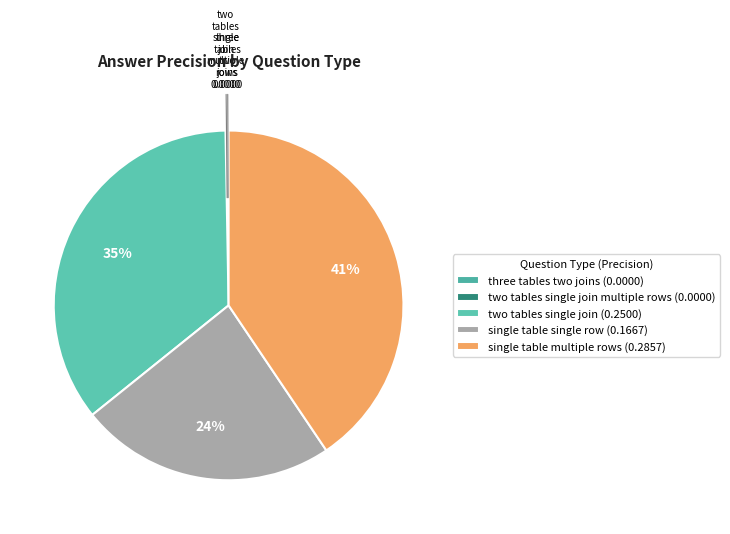

How many slices are in this pie chart?

5